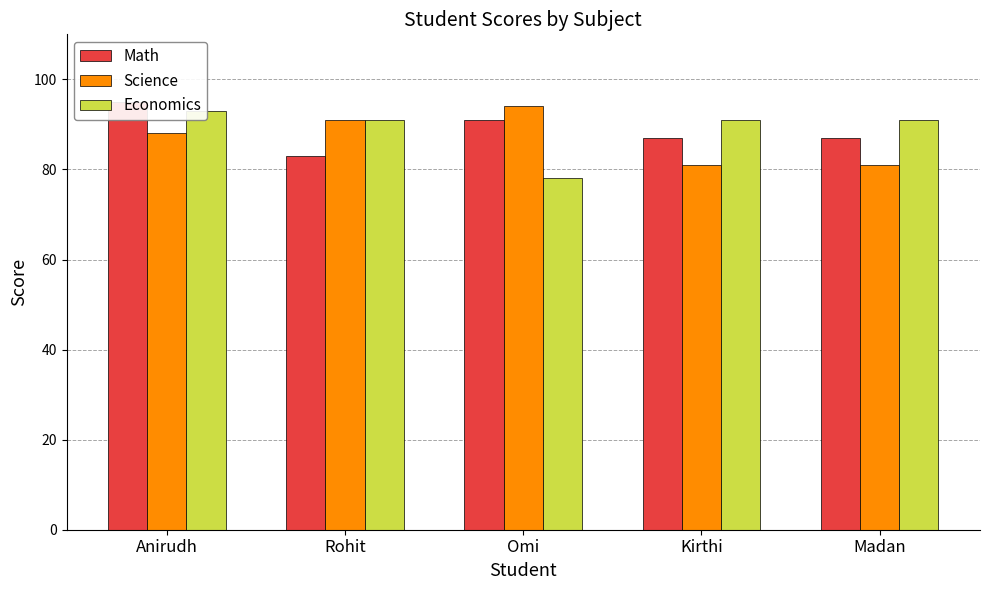

Count the number of categories in the chart.

5